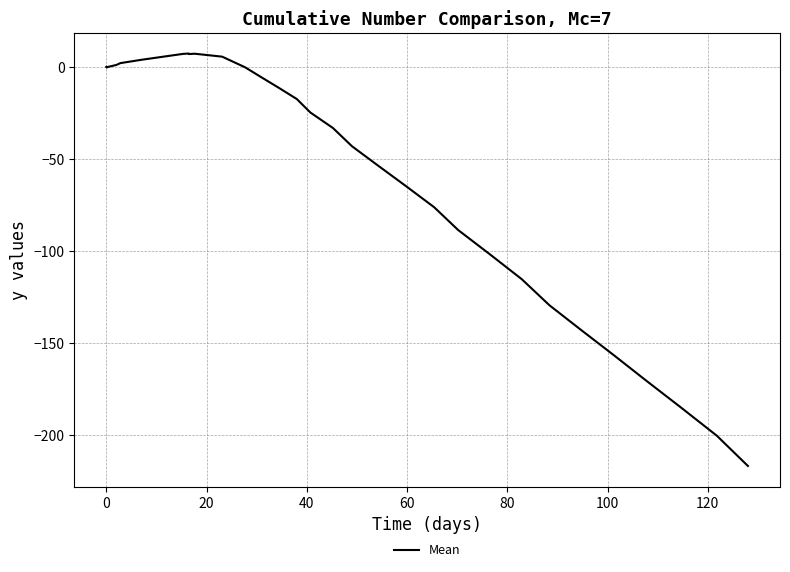

Where is the first local minimum?

20